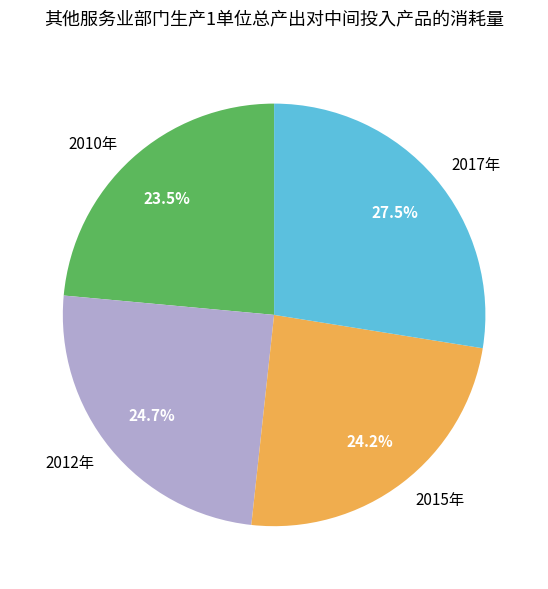

Rank the categories by value from lowest to highest.

2010年, 2015年, 2012年, 2017年